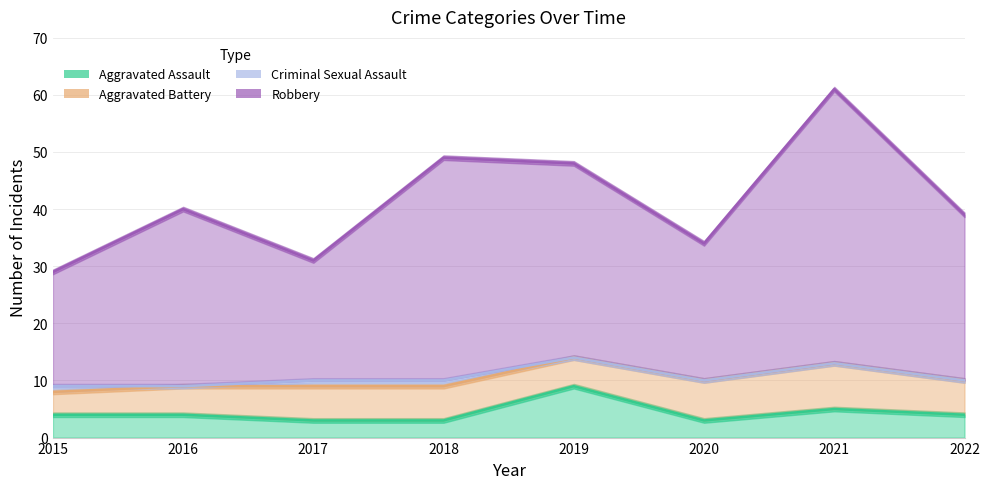

At which category does the chart reach its minimum across all series?

2017